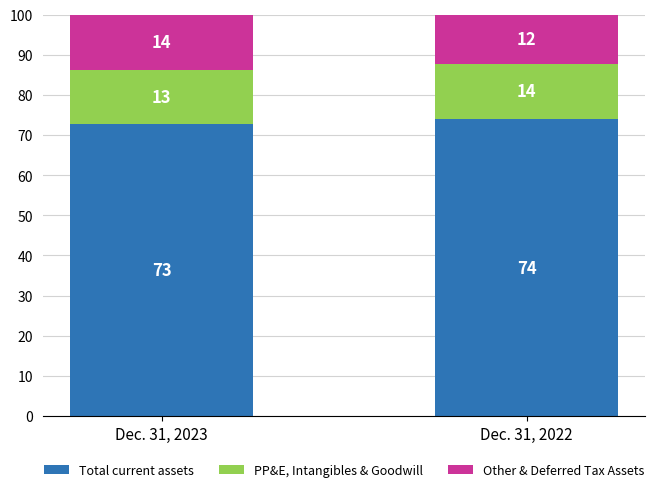

At which category is the sum across all series the highest?

Dec. 31, 2022